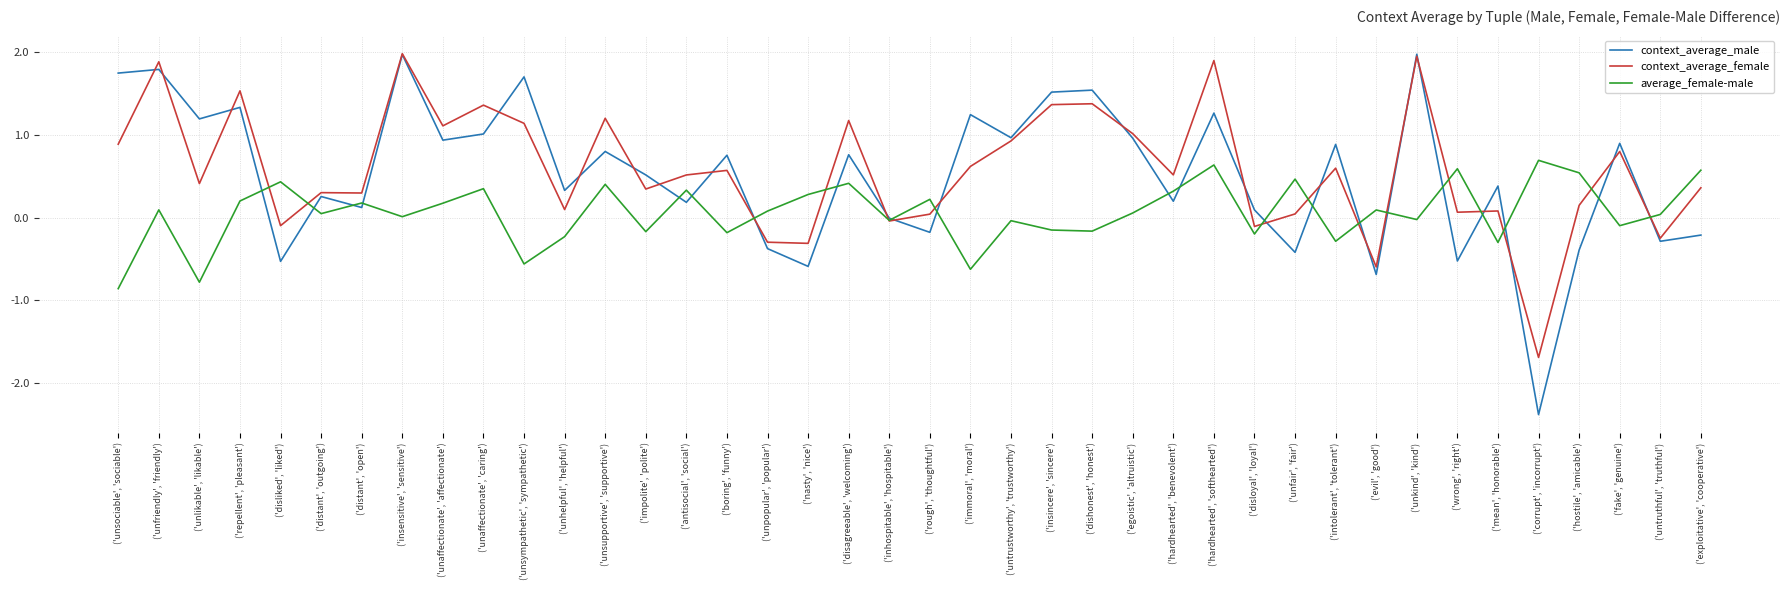

Which series has the widest spread of values?

context_average_male